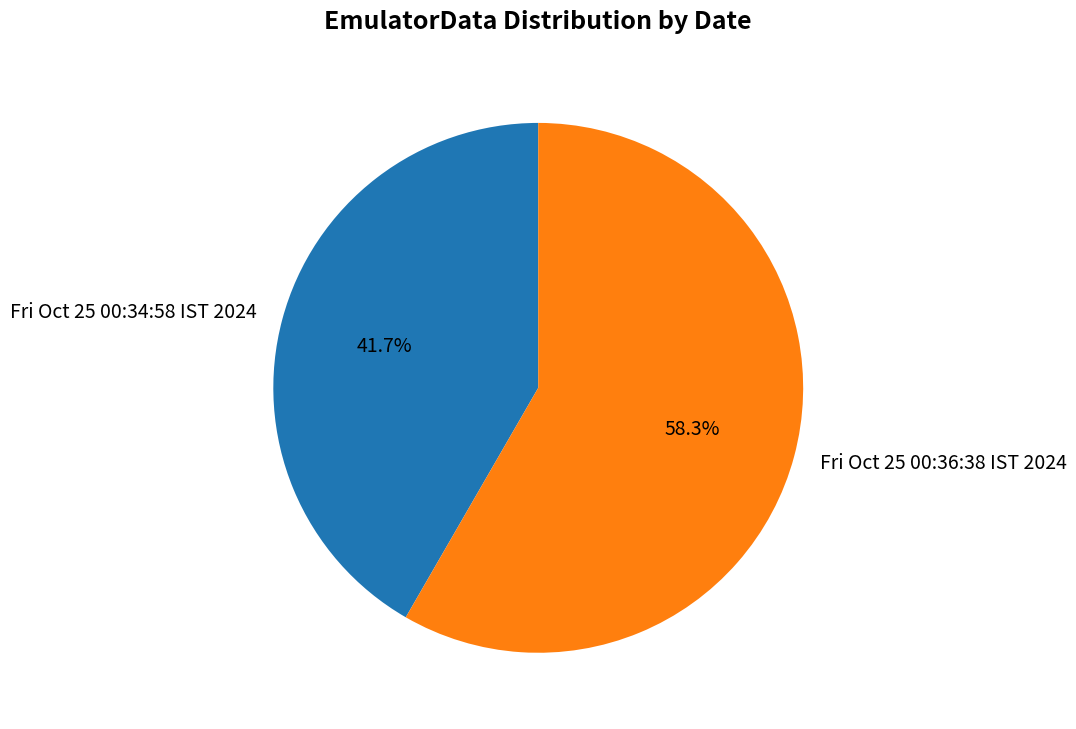

Combined, do Fri Oct 25 00:36:38 IST 2024 and Fri Oct 25 00:34:58 IST 2024 account for over 50%?

Yes